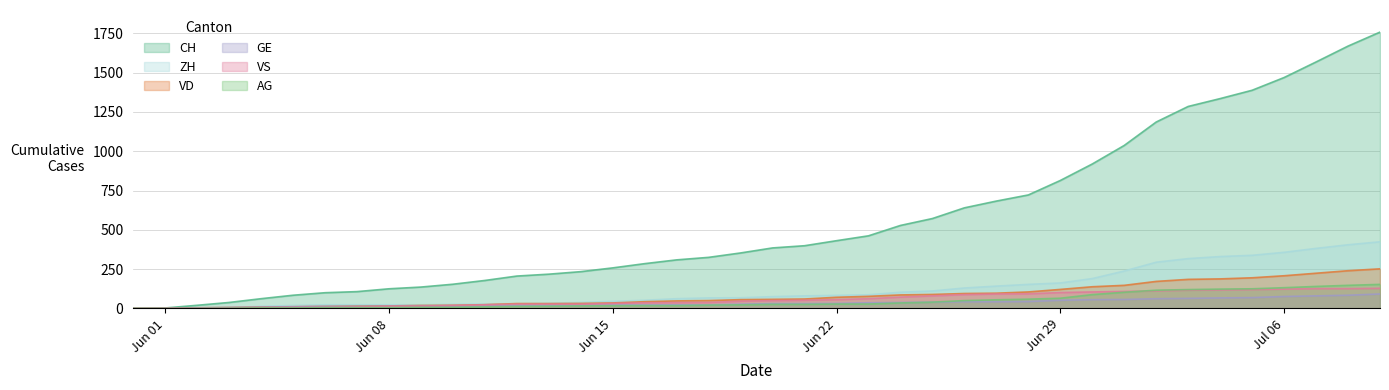

Reading left to right, list all the values displayed in this chart.

CH: 0	3	20	38	62	84	100	107	125	136	154	178	206	218	234	258	285	309	325	353	385	399	431	462	528	572	640	683	722	814	919	1037	1186	1285	1335	1388	1469	1568	1669	1758
ZH: 0	0	2	5	13	19	23	23	23	23	26	28	30	33	38	45	52	62	67	68	75	80	83	87	103	111	130	142	153	162	190	238	294	317	330	338	357	382	405	424
VD: 0	0	4	6	9	11	13	15	16	19	20	24	31	31	32	35	43	48	50	56	58	60	71	77	86	89	95	97	105	121	138	147	172	185	188	195	208	224	240	252
GE: 0	1	4	6	8	10	13	13	14	14	16	16	20	20	20	22	22	23	23	27	31	31	32	36	38	40	43	43	44	52	56	57	62	64	67	69	76	80	84	92
VS: 0	1	2	2	4	6	7	9	14	15	19	23	27	27	27	32	36	37	38	46	50	52	56	62	72	80	88	92	93	101	105	108	112	116	118	120	123	126	126	128
AG: 0	0	0	1	3	3	5	5	5	7	7	10	13	14	16	17	18	18	21	23	26	26	28	28	35	40	50	55	59	65	88	103	116	120	123	125	132	140	147	153